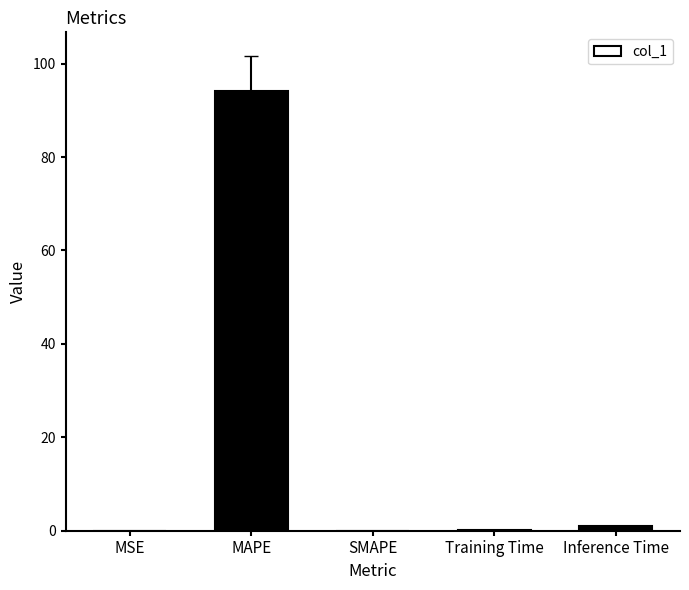

What is the sum of the values at SMAPE and MAPE?

94.1